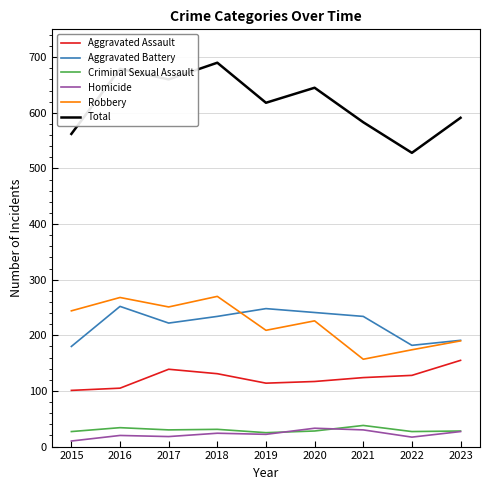

Which series has the largest range (max minus min)?

Total